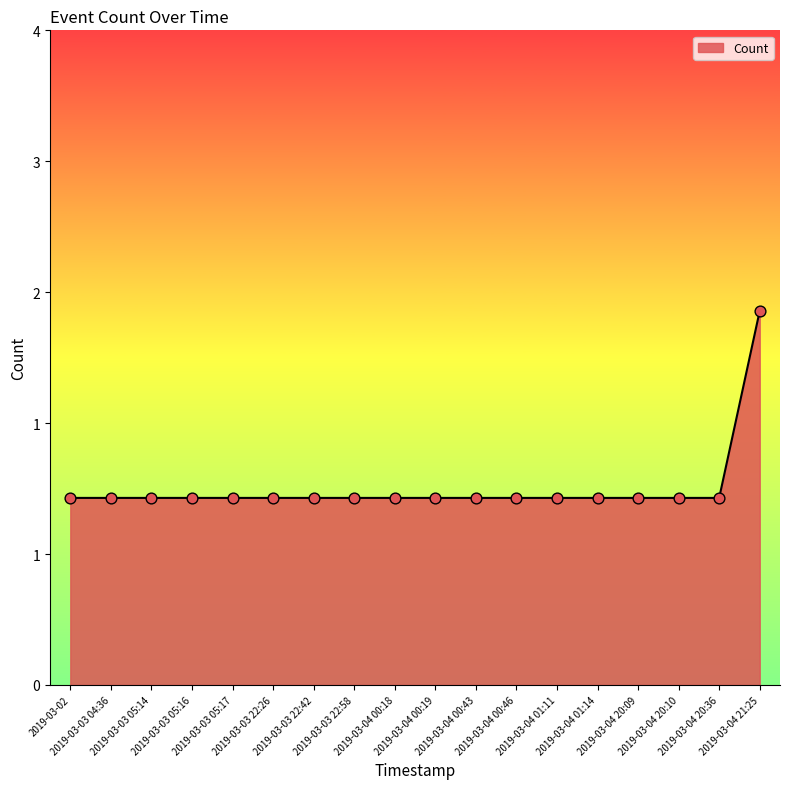

What is the ratio of the value at 2019-03-03 22:58 to the value at 2019-03-04 20:10?

1.0